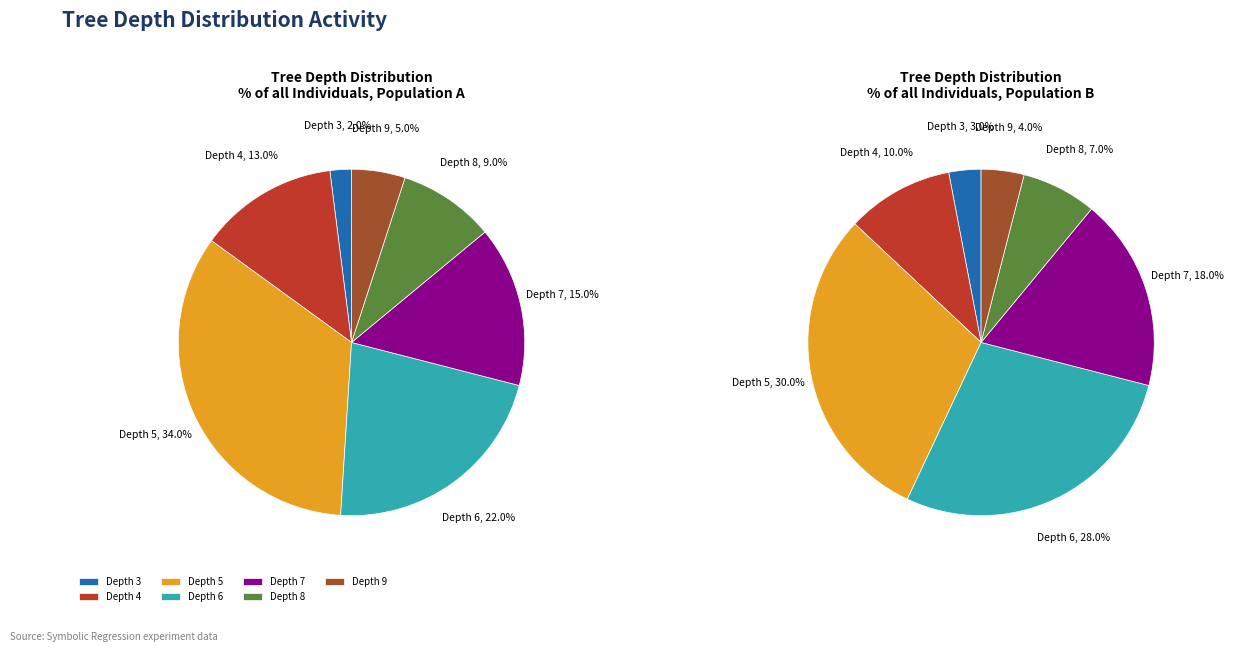

Does 7 represent more than half of the total?

No